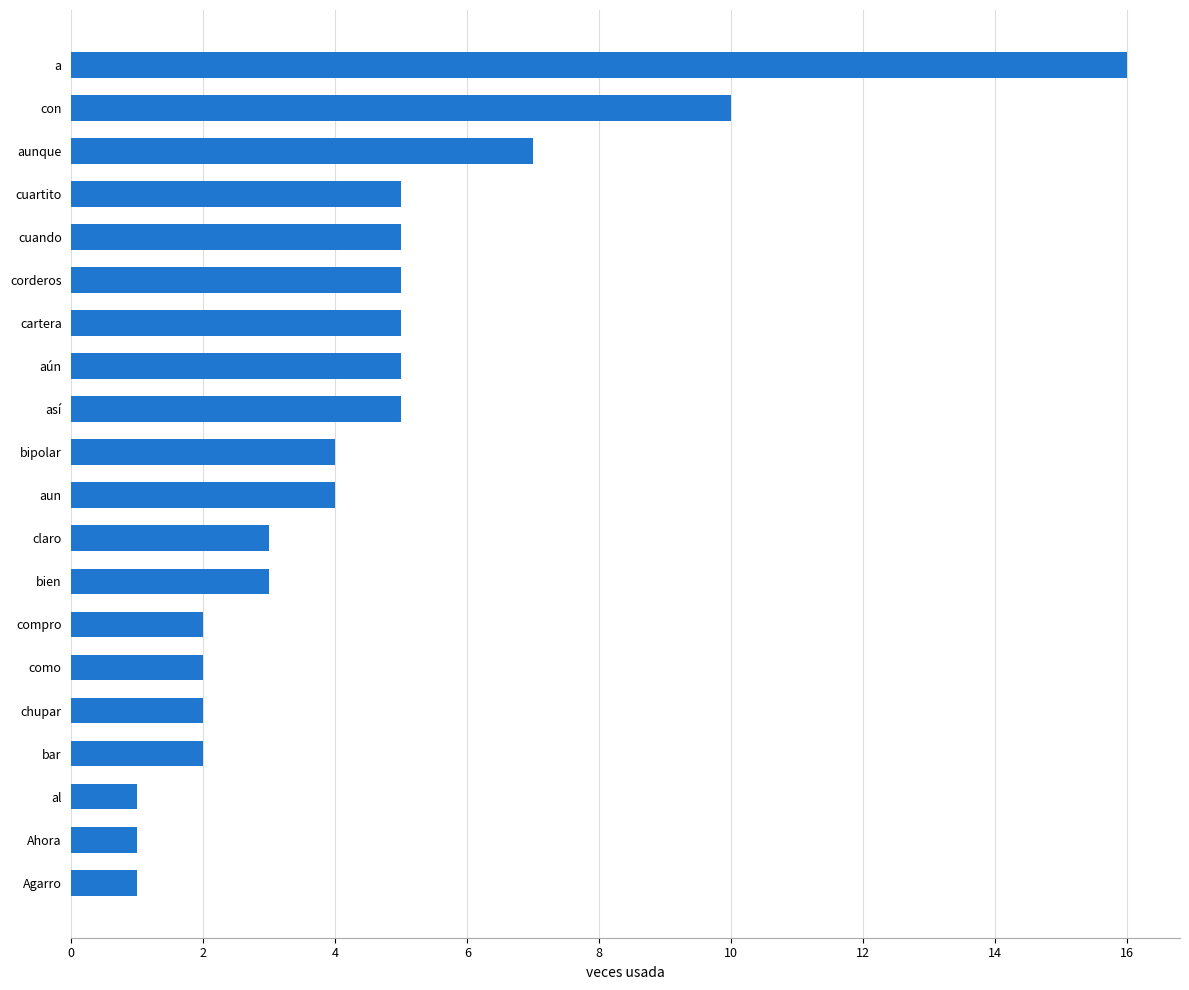

What is the sum of all values?

88